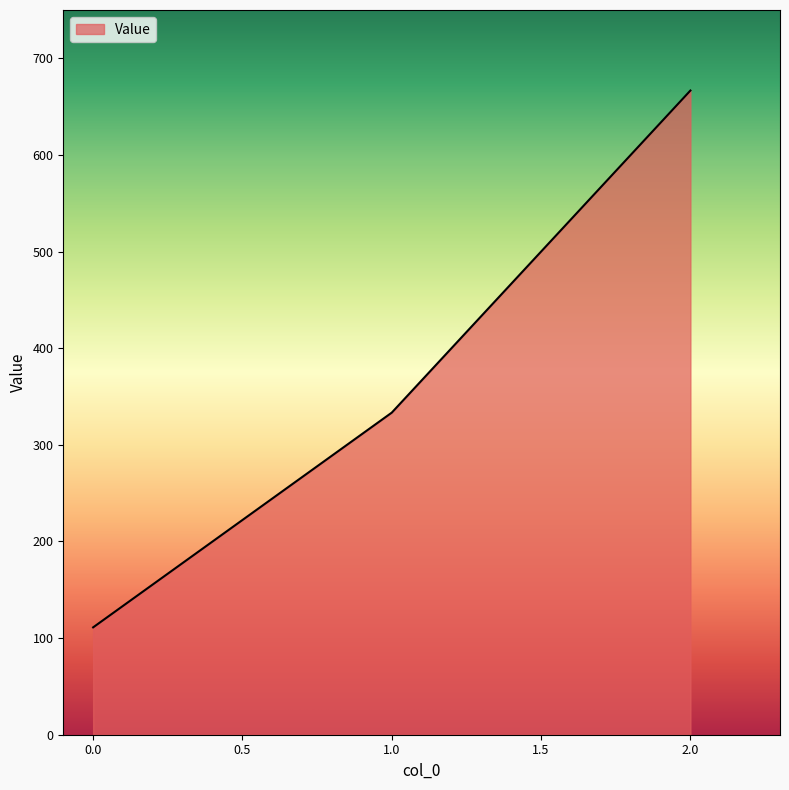

What is the greatest value displayed?

666.7